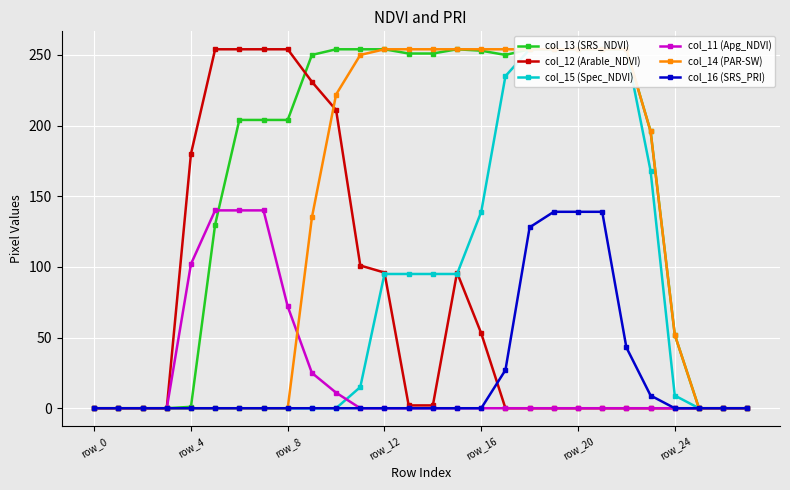

Which series has the widest spread of values?

col_13 (SRS_NDVI)